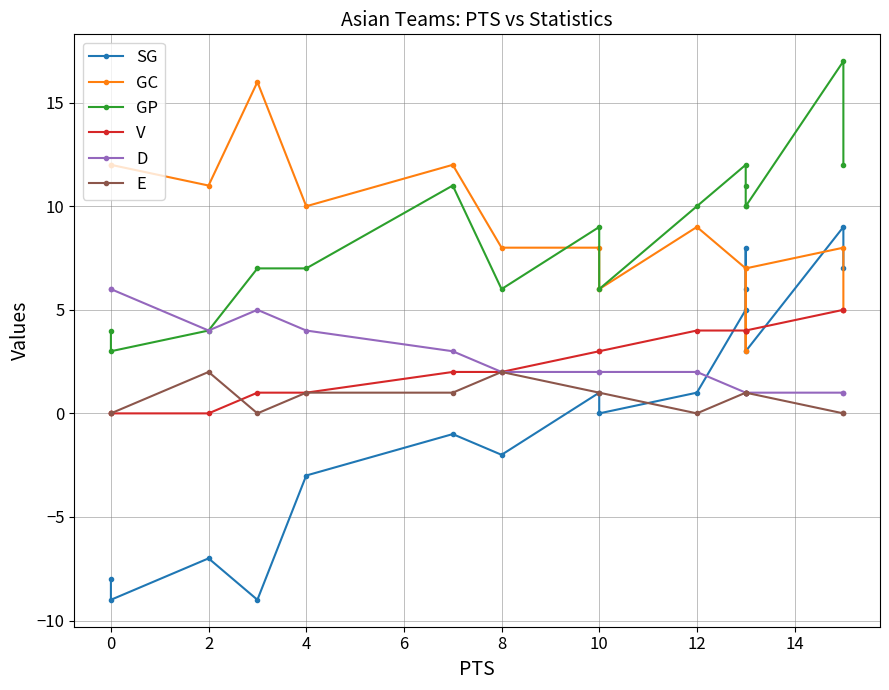

What is the difference between the maximum and minimum values in the GP series?

14